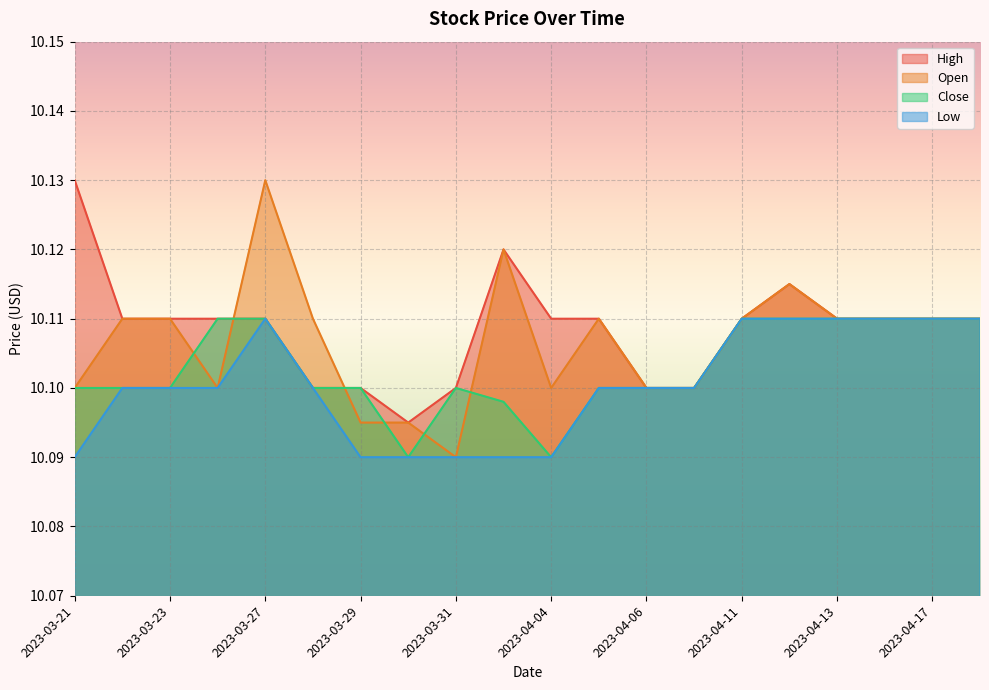

Which has a higher value, 2023-03-23 or 2023-03-28?

2023-03-23